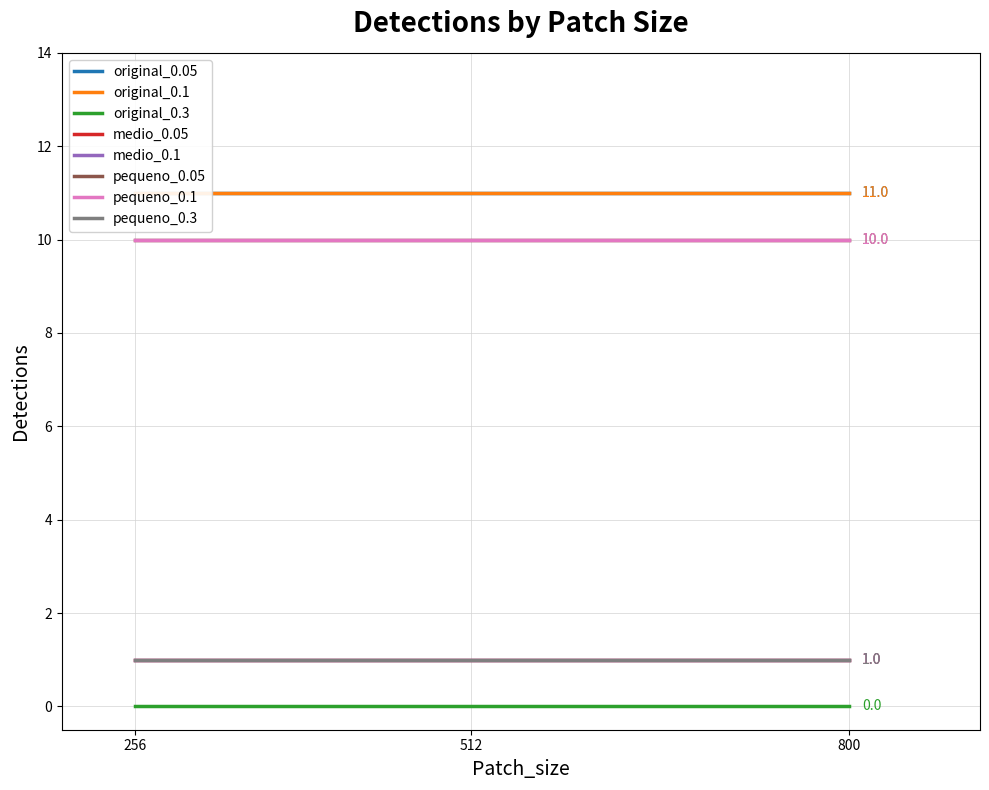

Does the chart display data point markers on the line(s)?

No